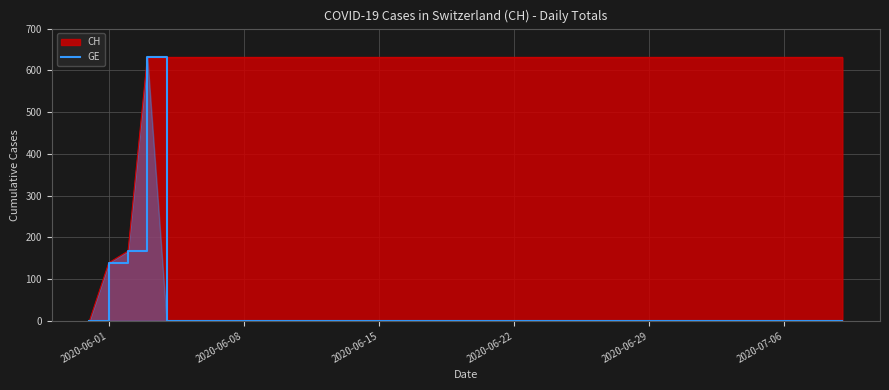

What is the difference between the maximum and minimum values?

631